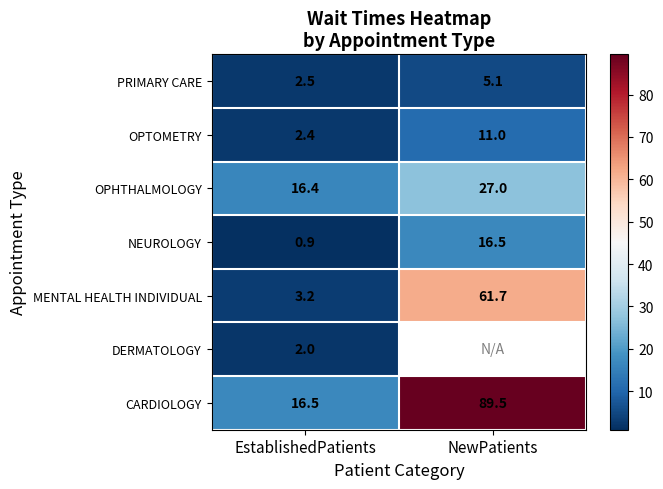

What is the sum of the NEUROLOGY values at EstablishedPatients and NewPatients?

17.4